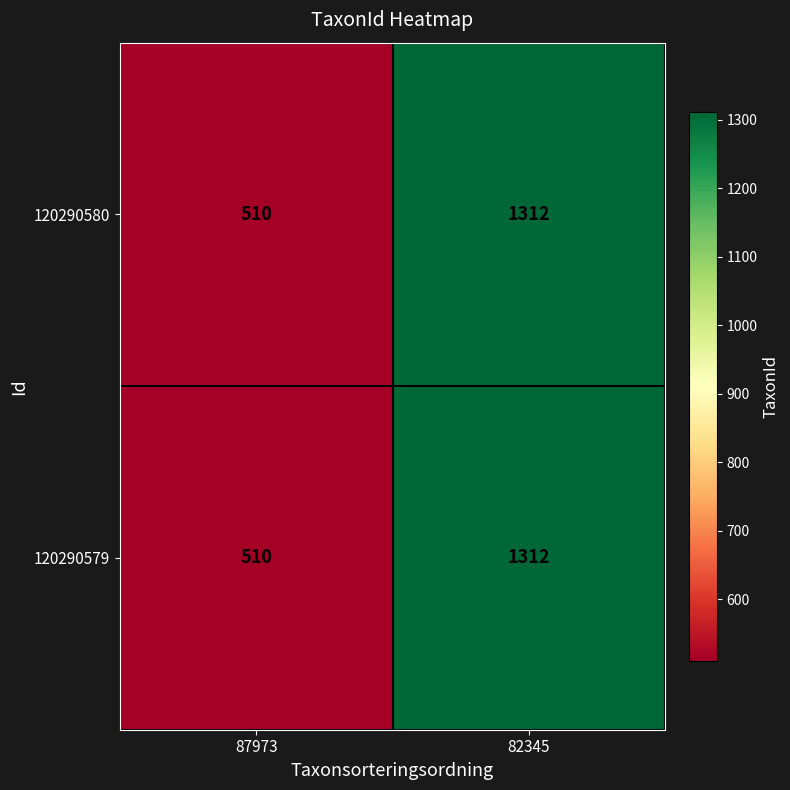

At which label is 120290580 closest to 911?

87973